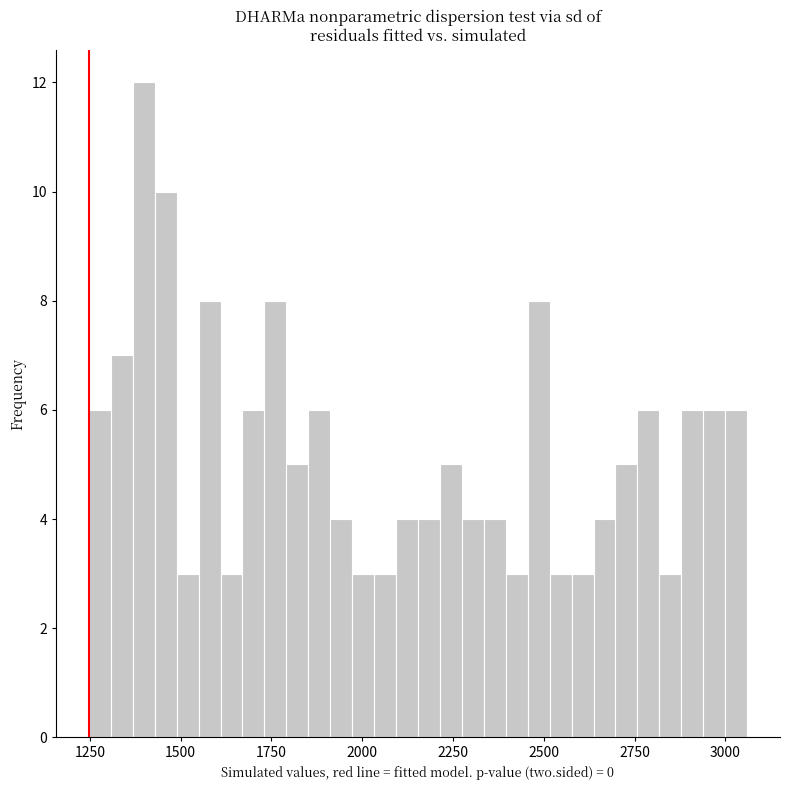

Around what value on the x-axis is the tallest bar? Give the approximate position of its centre, as read against the axis.

1400